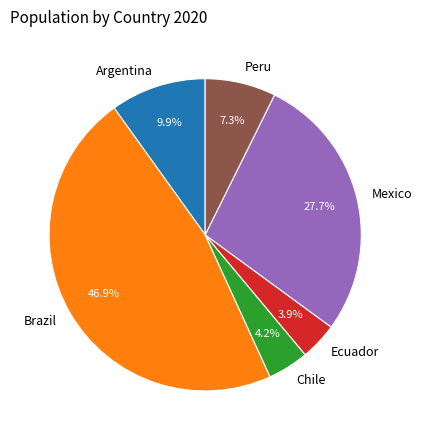

What percentage is the Brazil slice, to the nearest percent?

47%